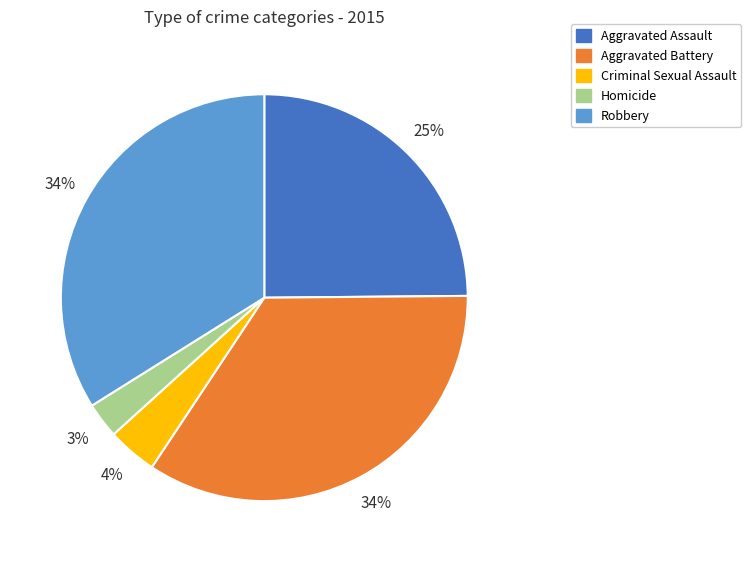

Between Robbery and Aggravated Assault, which is larger?

Robbery